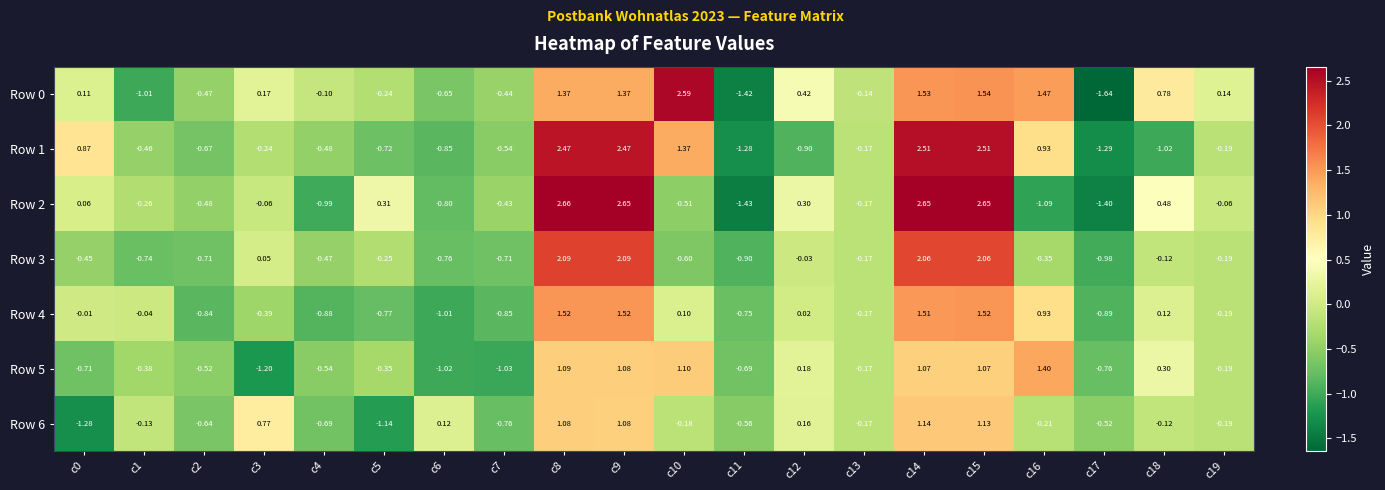

Is the value of Row 5 at c13 greater than the value of Row 2 at c11?

Yes